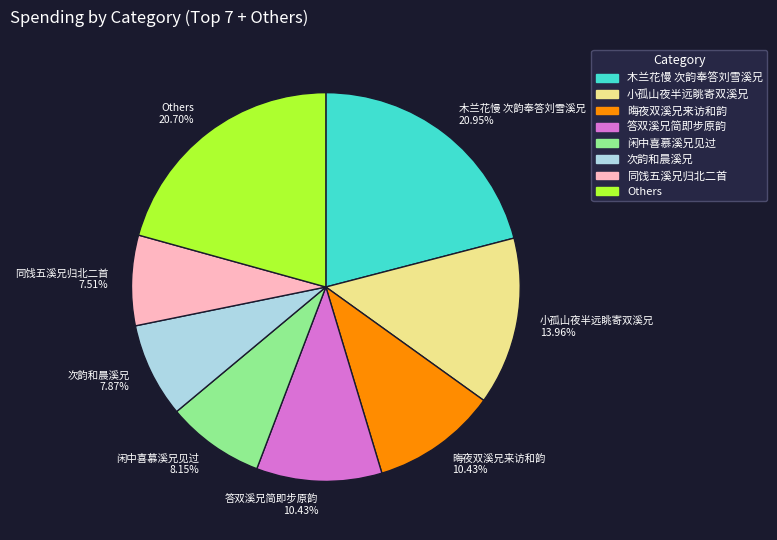

Does 闲中喜慕溪兄见过 8.15% represent more than half of the total?

No